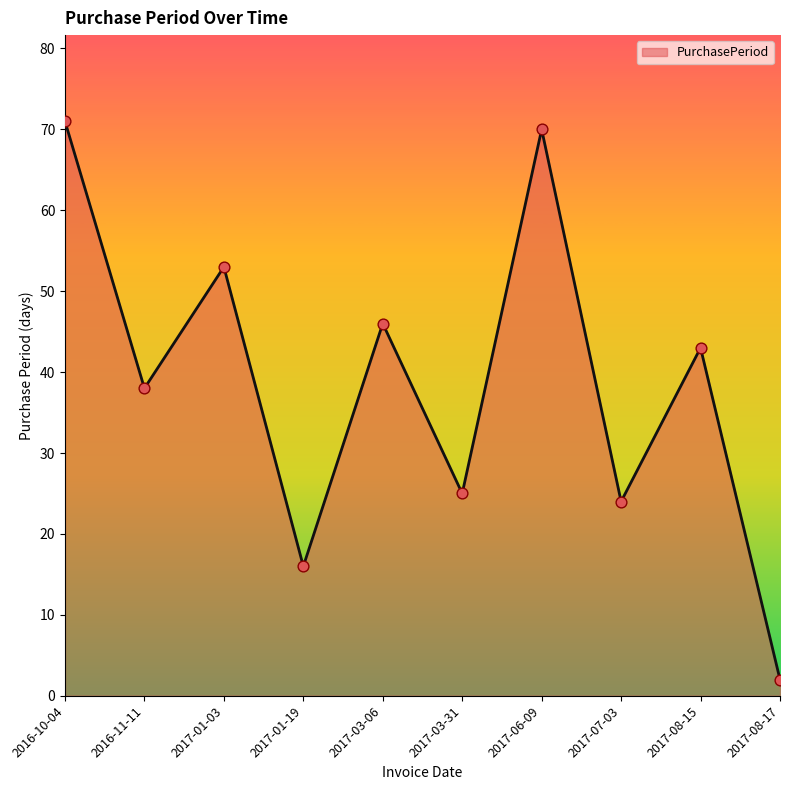

What is the ratio of the value at 2017-06-09 to the value at 2017-01-19?

4.4